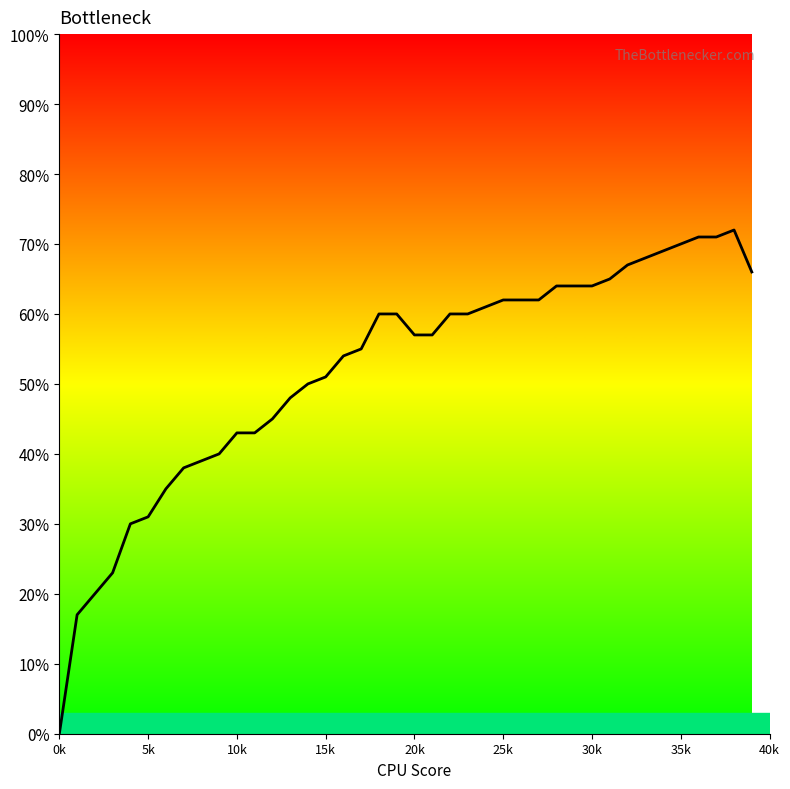

What is the difference between the maximum and minimum values?

0.7